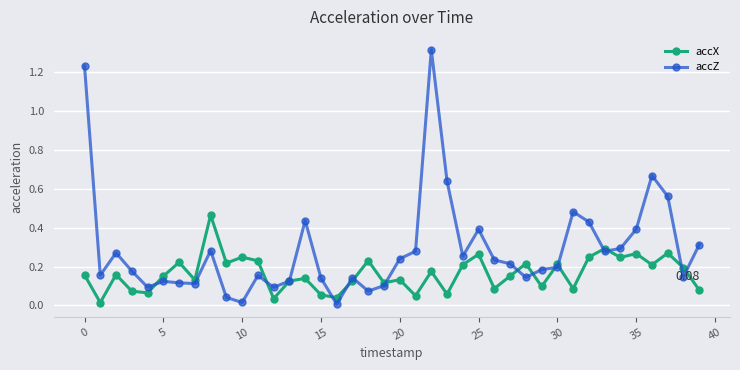

Which series has the widest spread of values?

accZ